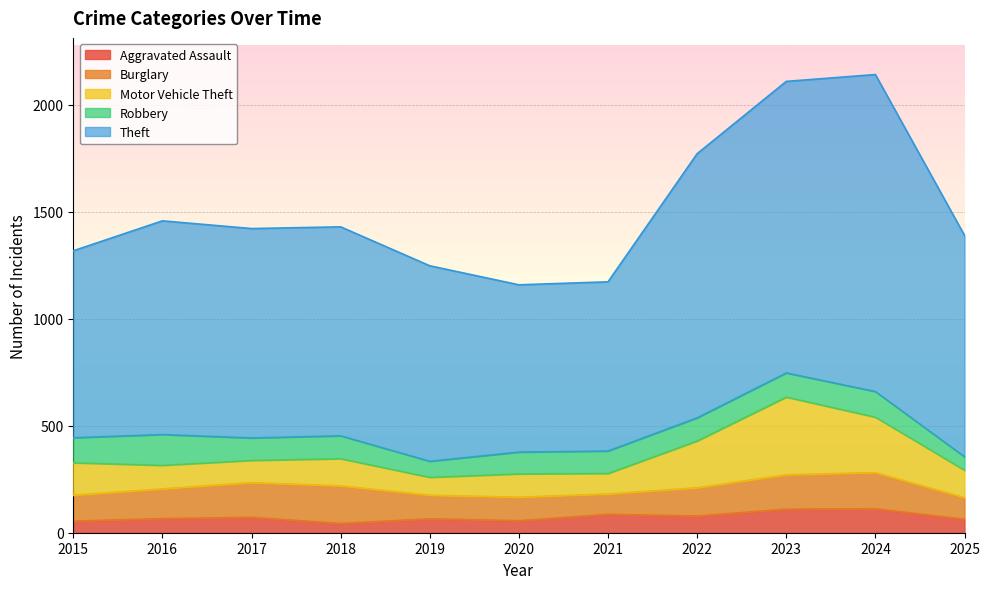

Rank the series by their maximum value, from lowest to highest.

Aggravated Assault, Robbery, Burglary, Motor Vehicle Theft, Theft